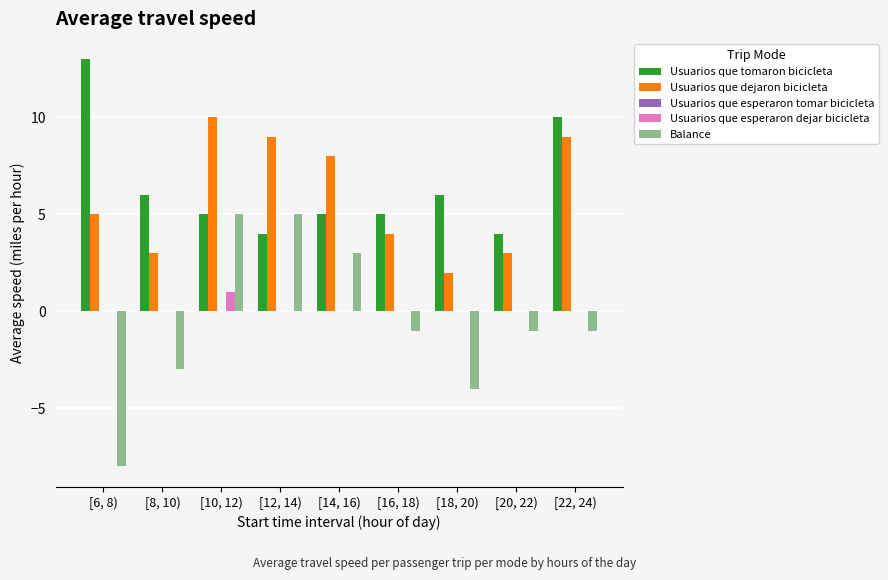

What is the highest value of the Usuarios que dejaron bicicleta series?

10